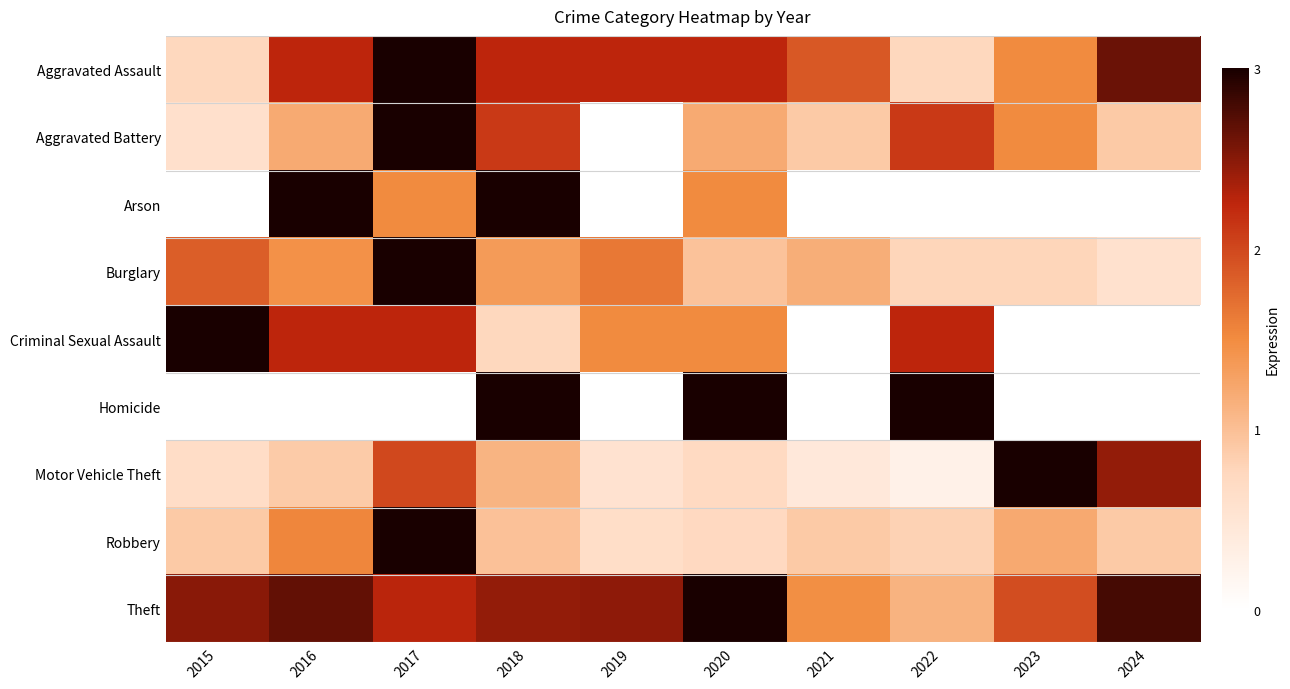

How many categories are shown in the chart?

10